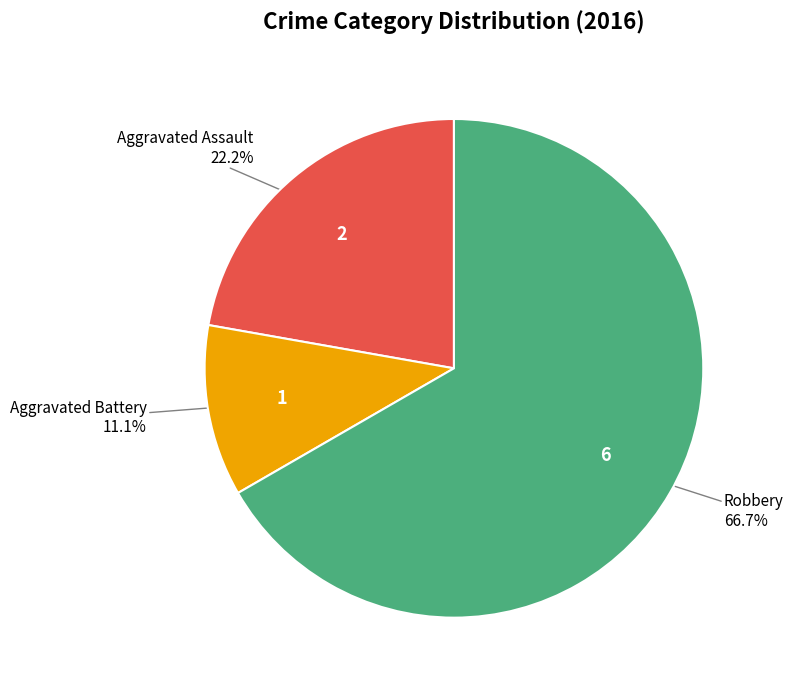

To the nearest percent, what is the difference between the largest and smallest slice percentages?

56%